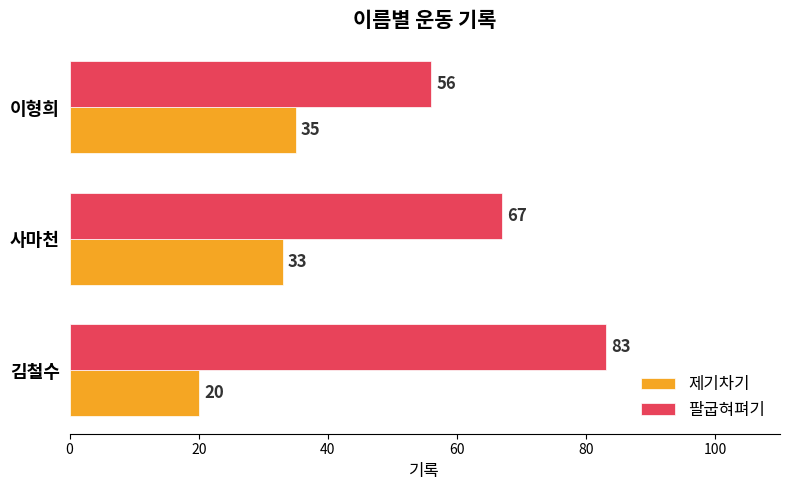

List the series in order of their overall mean, lowest first.

제기차기, 팔굽혀펴기